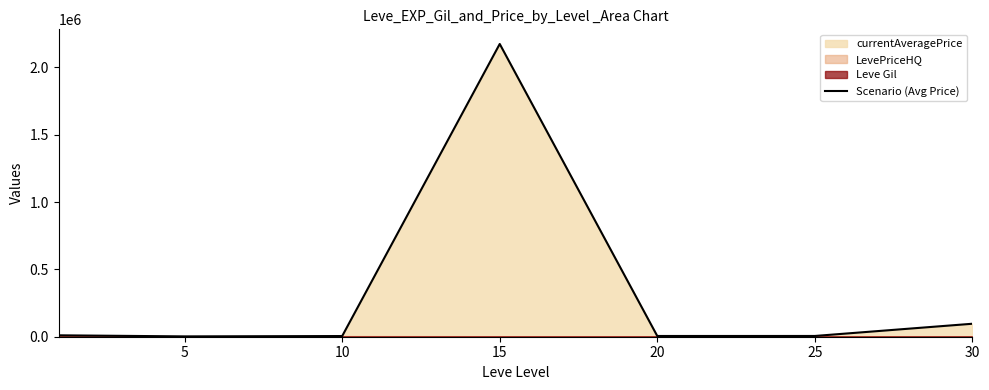

What is the minimum value shown in the chart?

2498.3